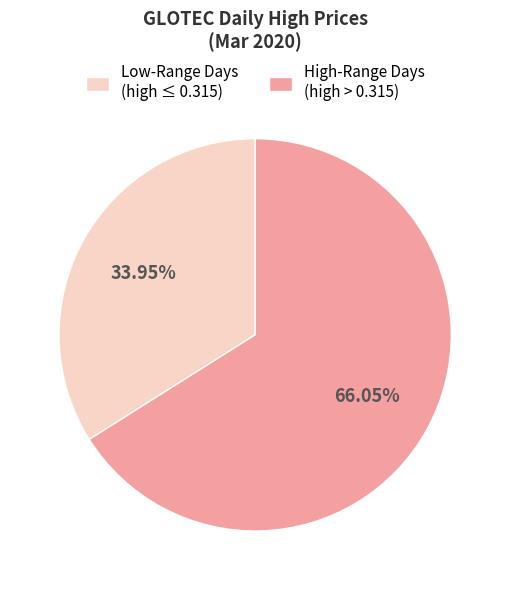

Combined, do High-Range Days (high > 0.315) and Low-Range Days (high ≤ 0.315) account for over 50%?

Yes